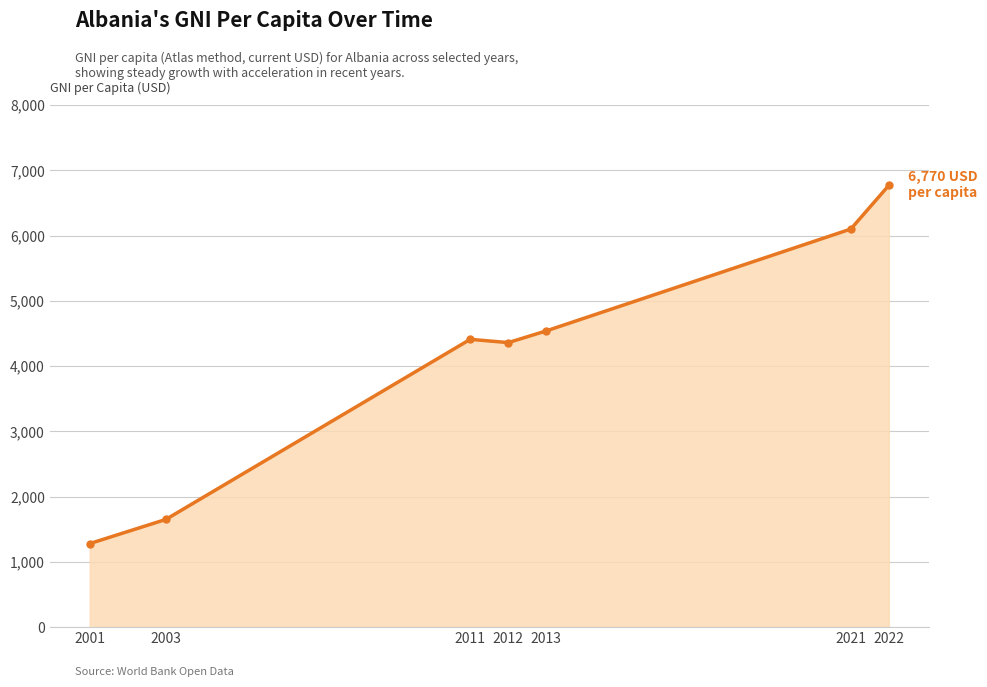

What is the approximate value at 2011?

4410